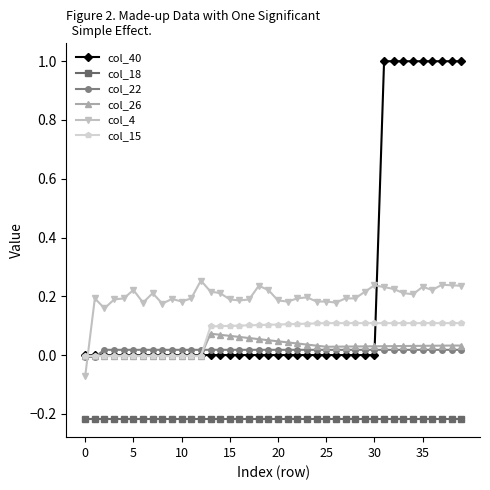

What are all the series names shown in the legend?

col_40, col_18, col_22, col_26, col_4, col_15